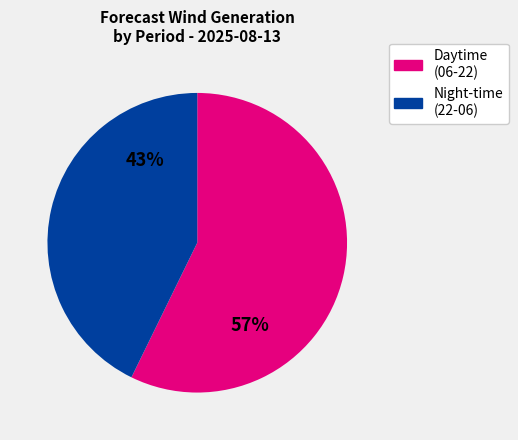

To the nearest percent, what is the average slice percentage?

50%